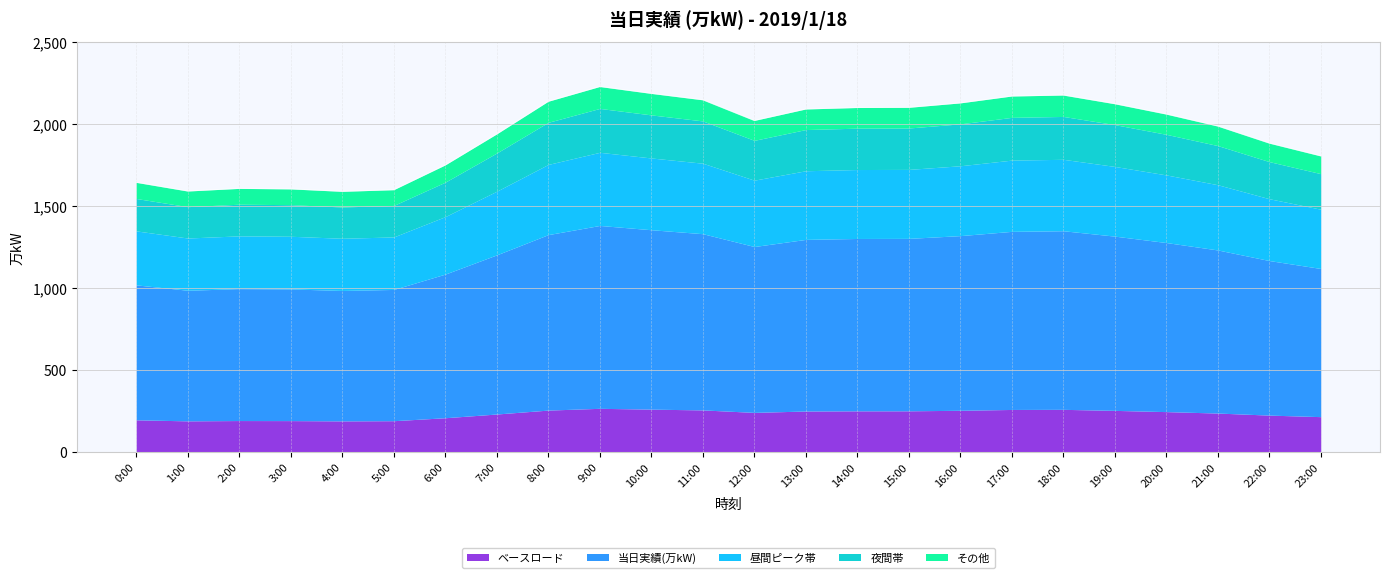

Where is the data nearest to the value 1909?

22:00